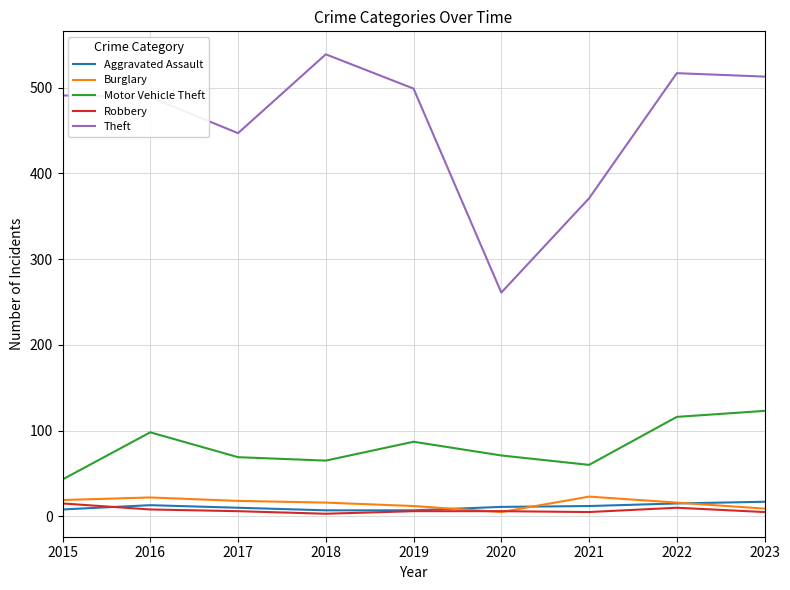

True or false: Burglary has more than 1 interior local peaks.

True